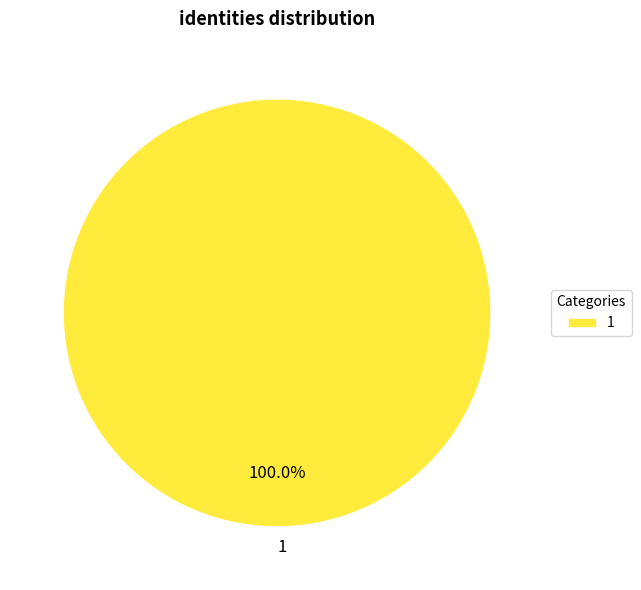

How many slices are in this pie chart?

1